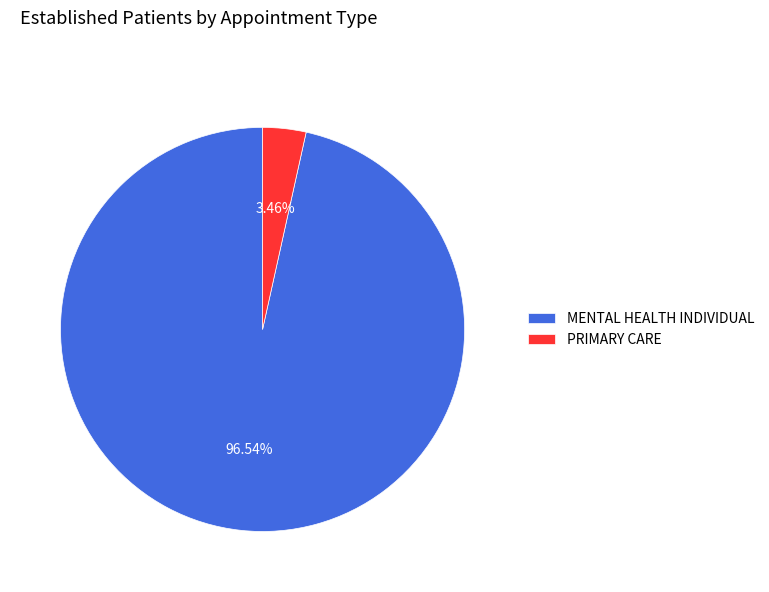

Between MENTAL HEALTH INDIVIDUAL and PRIMARY CARE, which is larger?

MENTAL HEALTH INDIVIDUAL